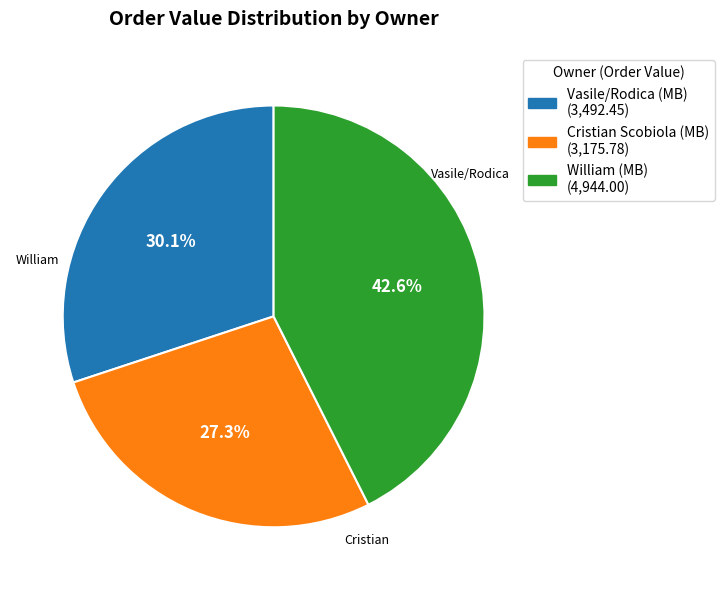

How many slices are in this pie chart?

3